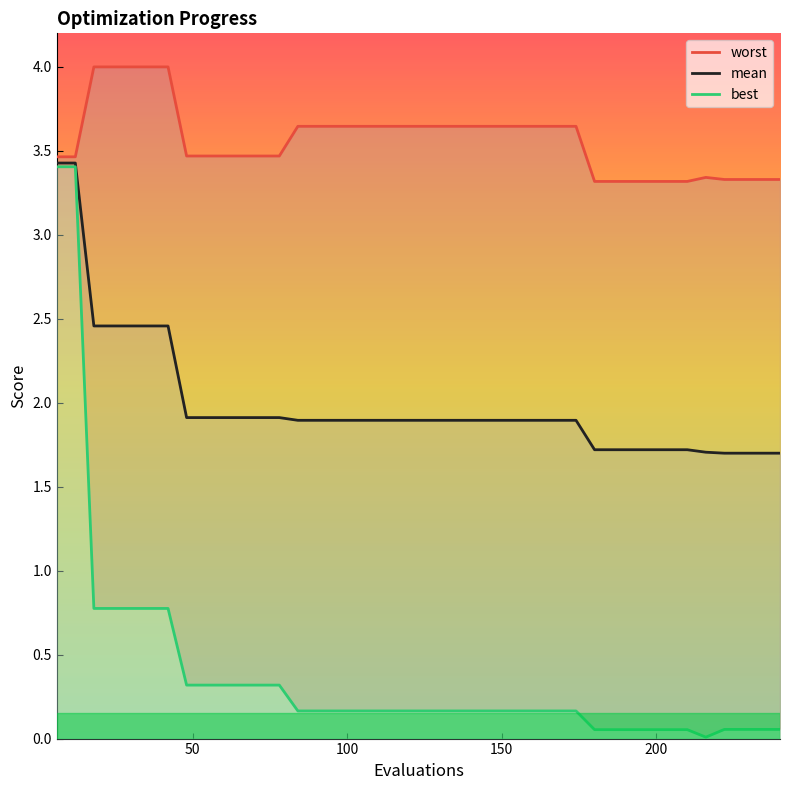

How many lines are shown in the chart?

3